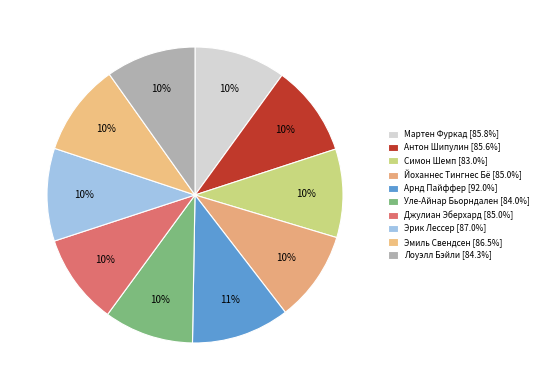

What percentage is the Уле-Айнар Бьорндален slice, to the nearest percent?

10%